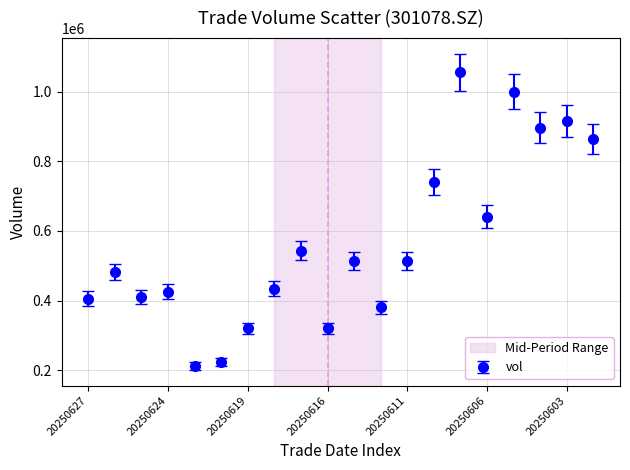

What is the difference between the maximum and minimum values?

842919.8